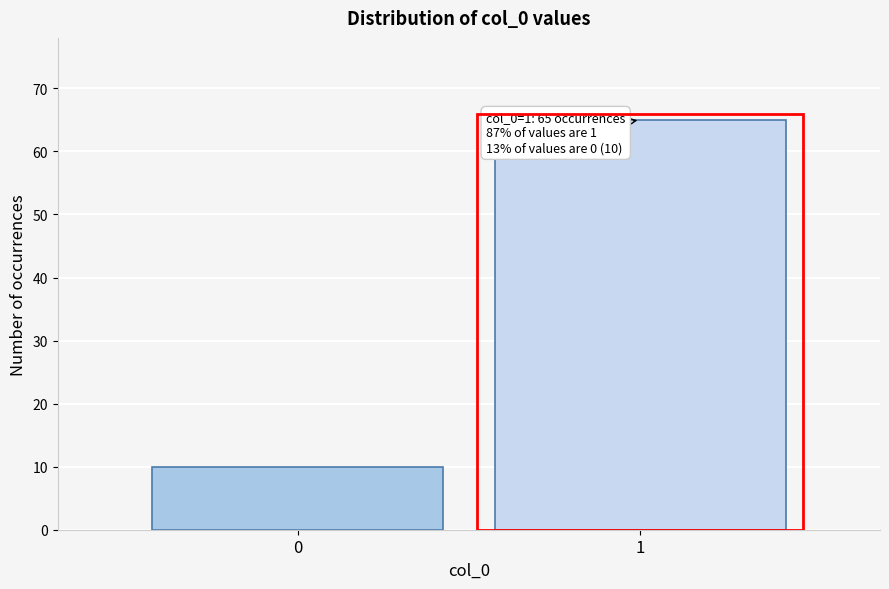

Reading left to right, list all the values displayed in this chart.

10	65